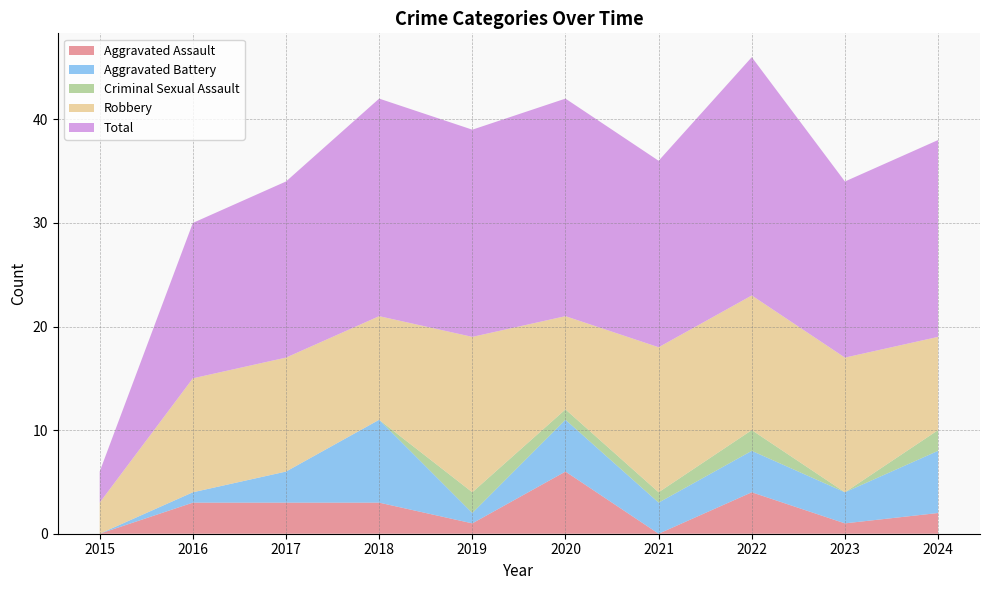

Reading left to right, extract all data points from this chart.

Aggravated Assault: 0	3	3	3	1	6	0	4	1	2
Aggravated Battery: 0	1	3	8	1	5	3	4	3	6
Criminal Sexual Assault: 0	0	0	0	2	1	1	2	0	2
Robbery: 3	11	11	10	15	9	14	13	13	9
Total: 3	15	17	21	20	21	18	23	17	19